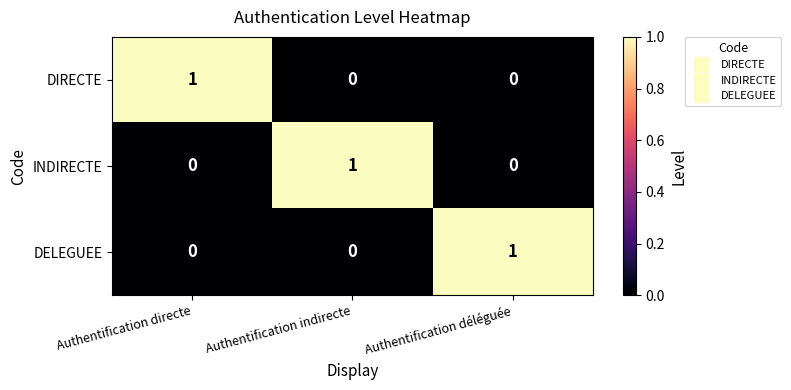

What is the spread (max minus min) of values at Authentification déléguée?

1